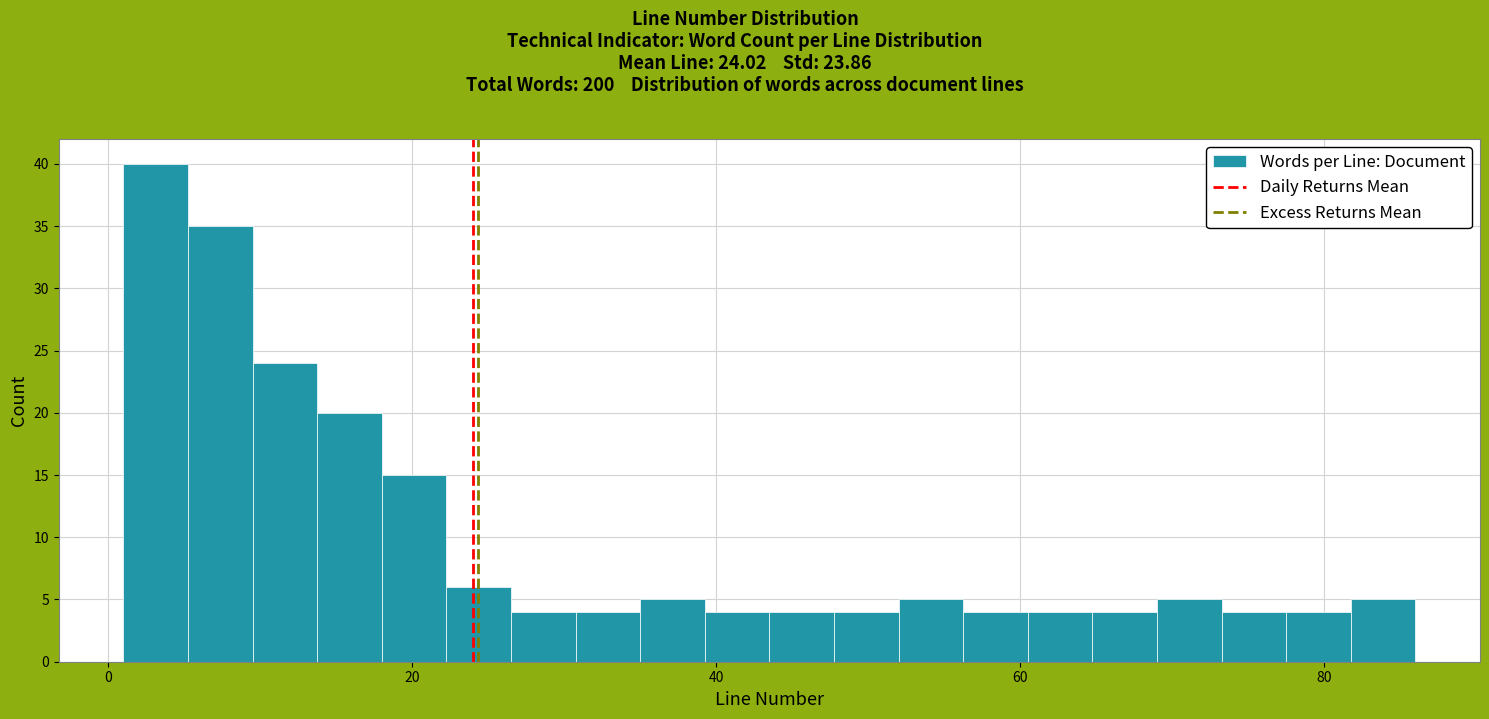

Around what value on the x-axis is the tallest bar? Give the approximate position of its centre, as read against the axis.

4